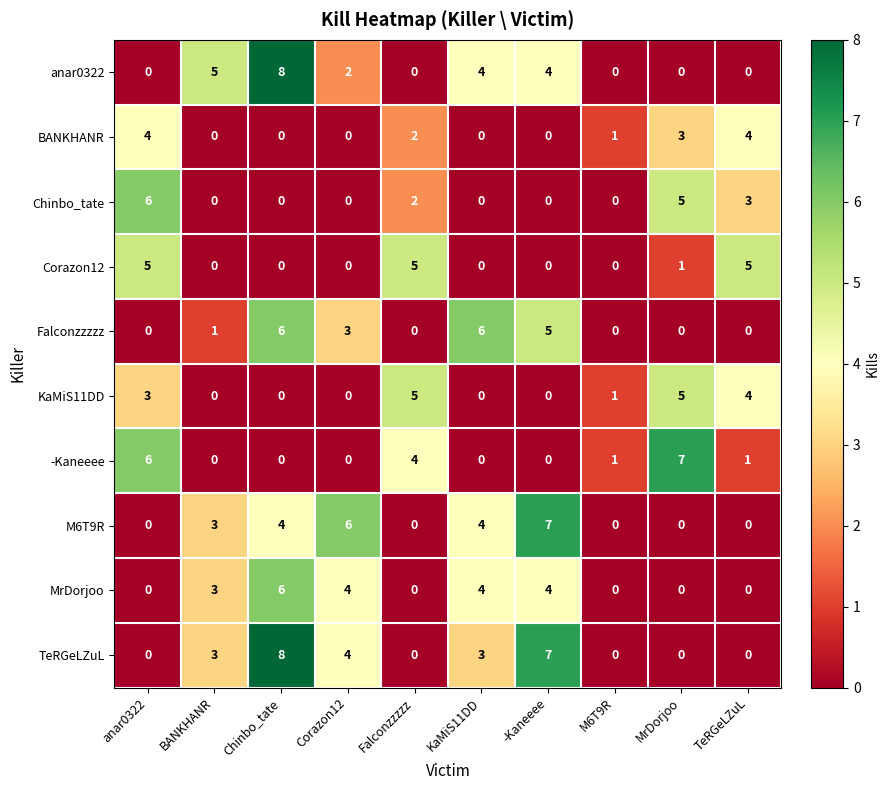

What is the difference between the maximum and minimum values in the KaMiS11DD series?

5